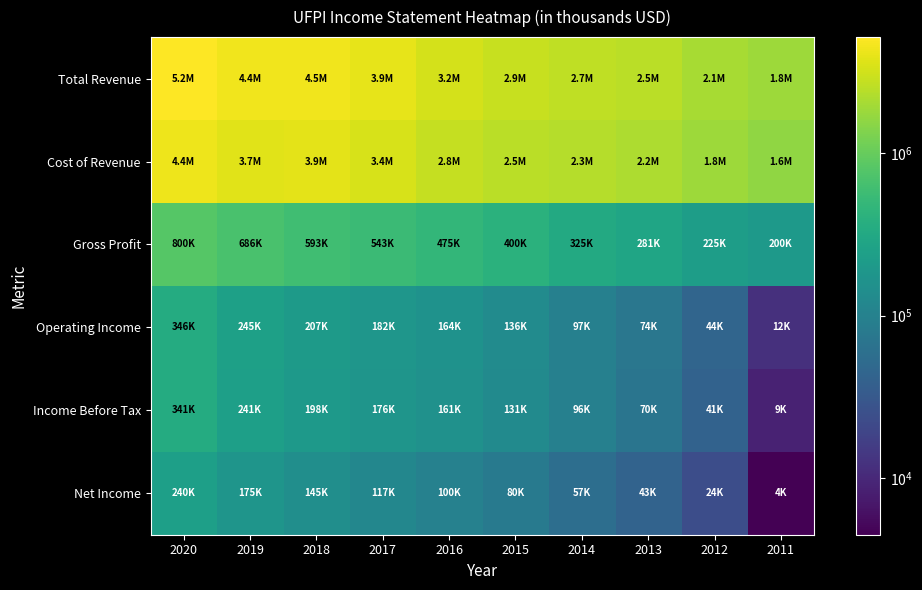

What is the minimum value shown in the chart?

4500